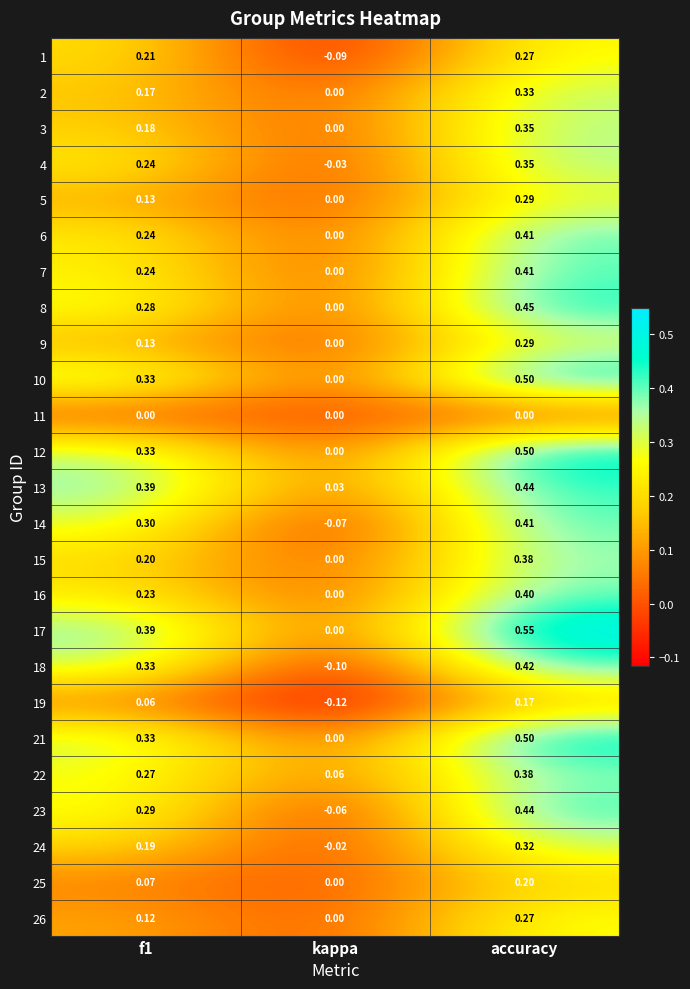

Where is 4 nearest to the value 0?

kappa